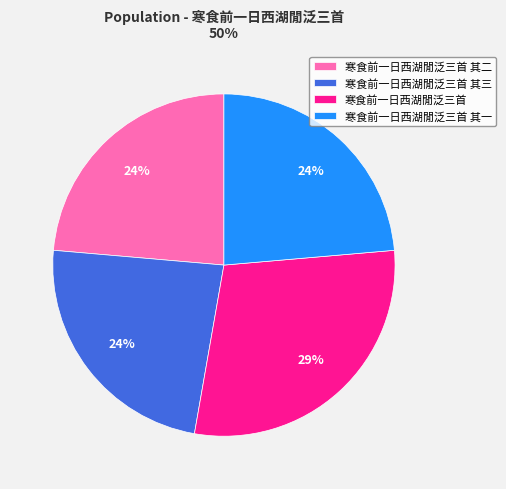

True or false: 寒食前一日西湖閒泛三首 其一 accounts for 12% of the total.

False